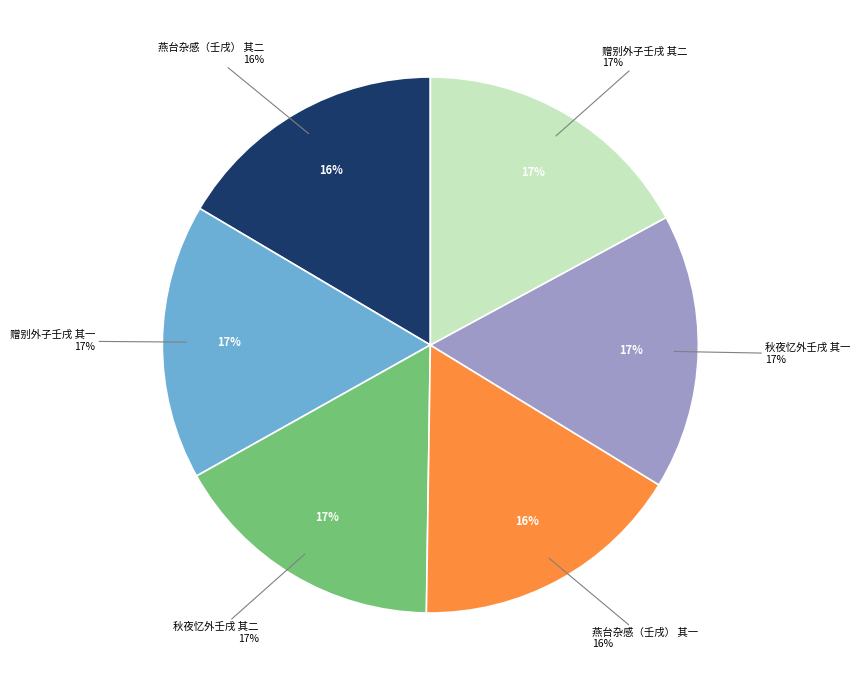

How much of the chart is everything except 赠别外子壬戌 其一?

83.4%